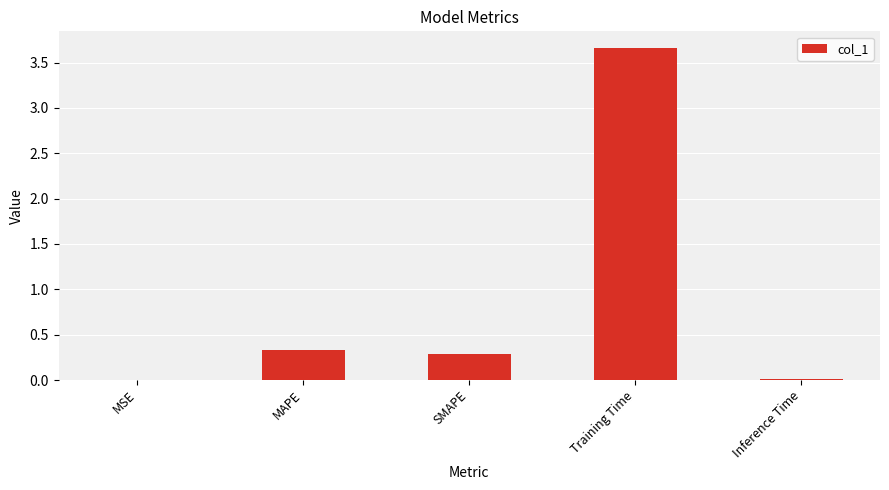

Between SMAPE and Inference Time, which is larger?

SMAPE